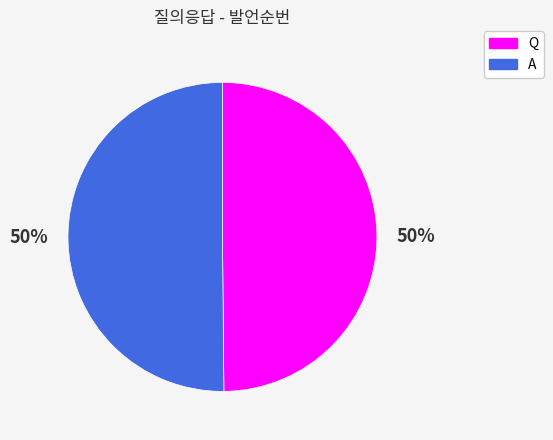

To the nearest percent, what portion does A represent?

50%